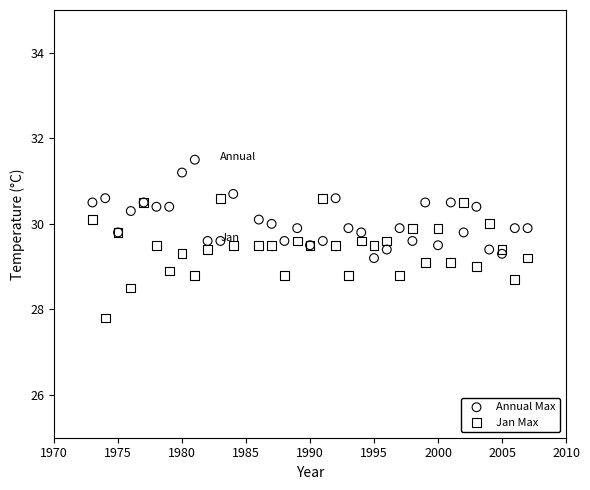

Which series contains the highest Y value?

Annual Max